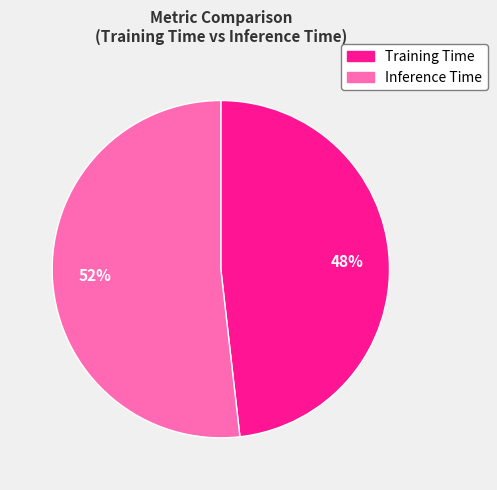

How many segments does this pie chart have?

2